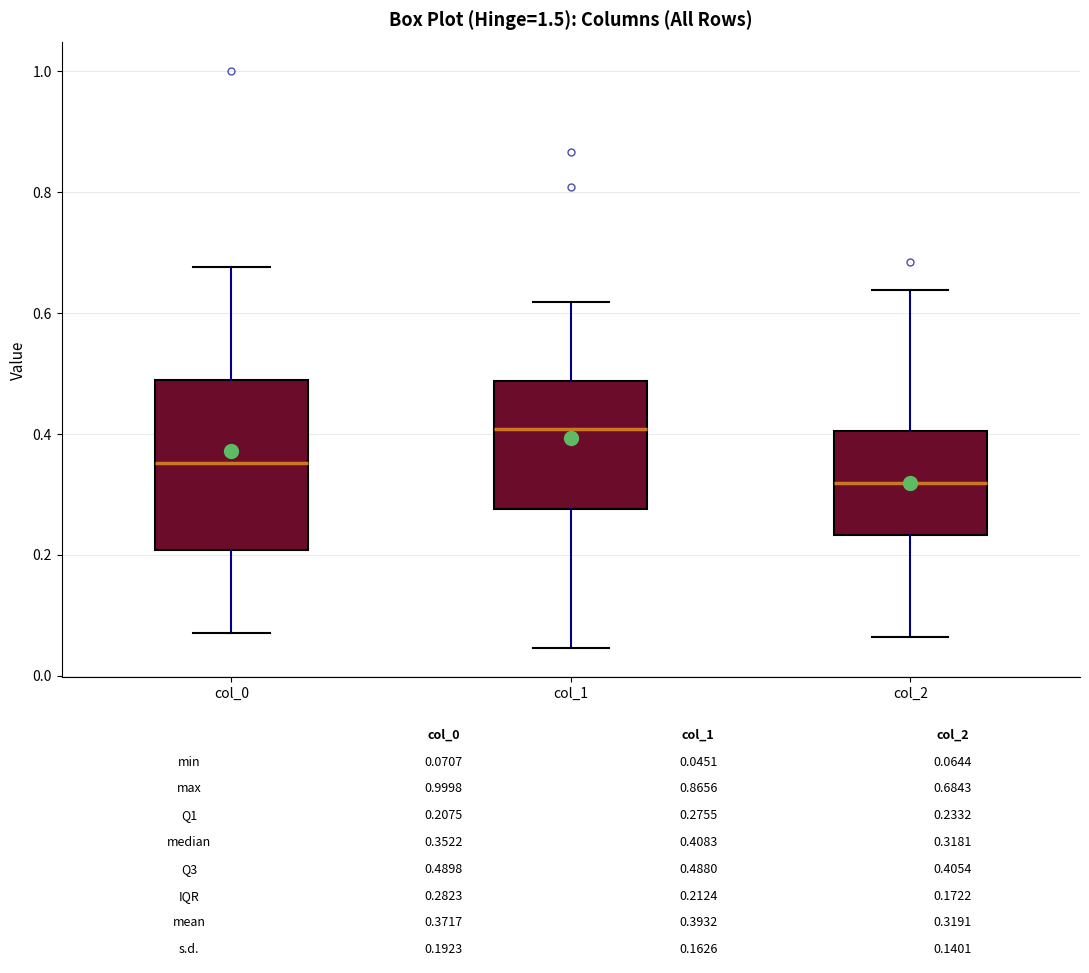

Which box's median line is the lowest?

col_2